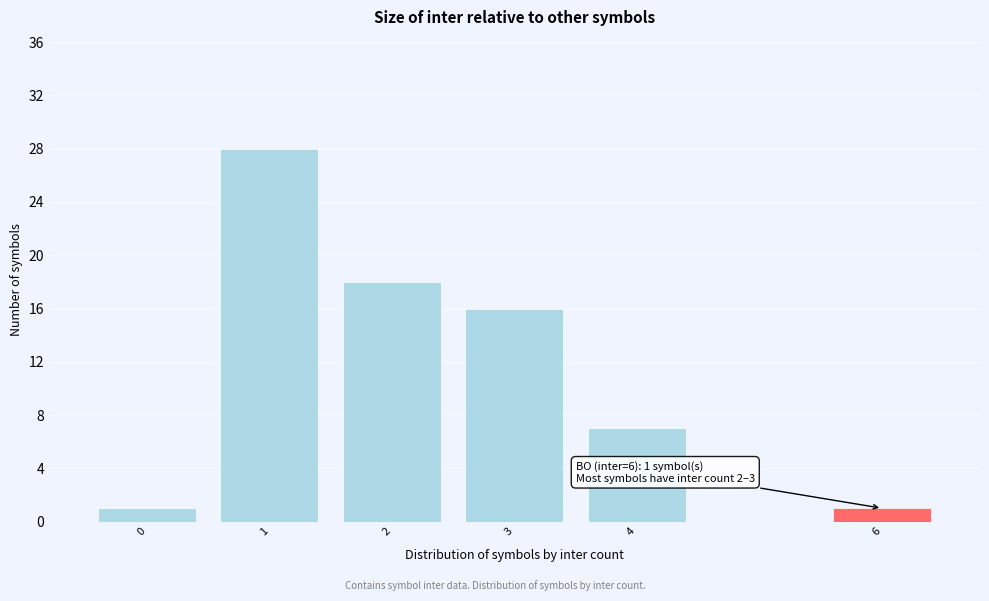

Reading left to right, list all the values displayed in this chart.

0=1	1=28	2=18	3=16	4=7	6=1